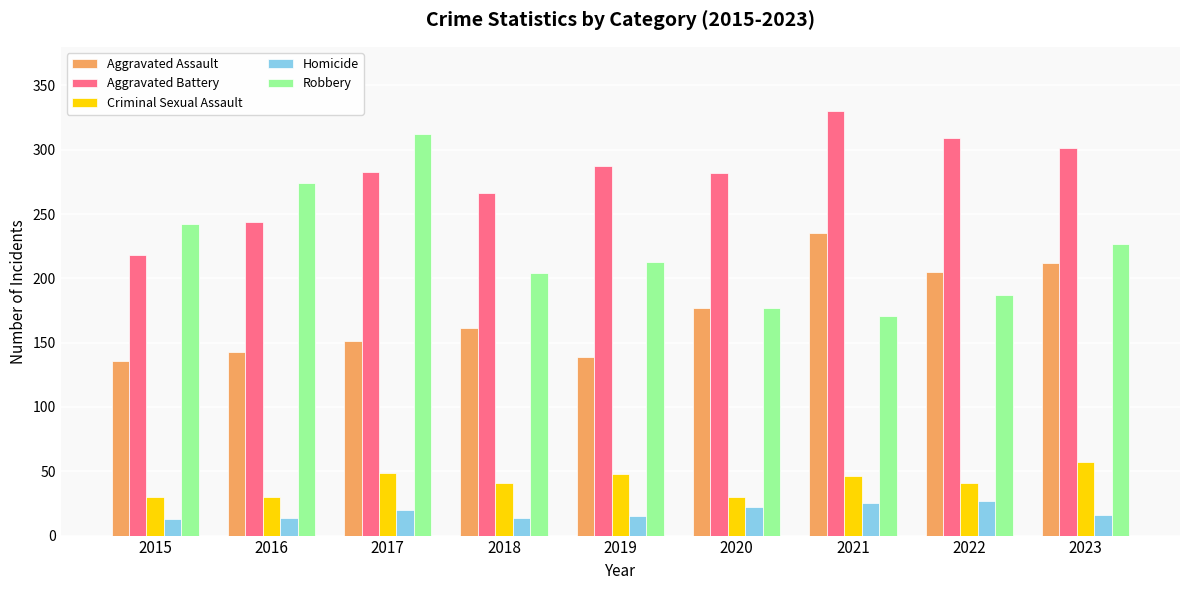

What is the difference between the maximum and minimum values in the Robbery series?

141